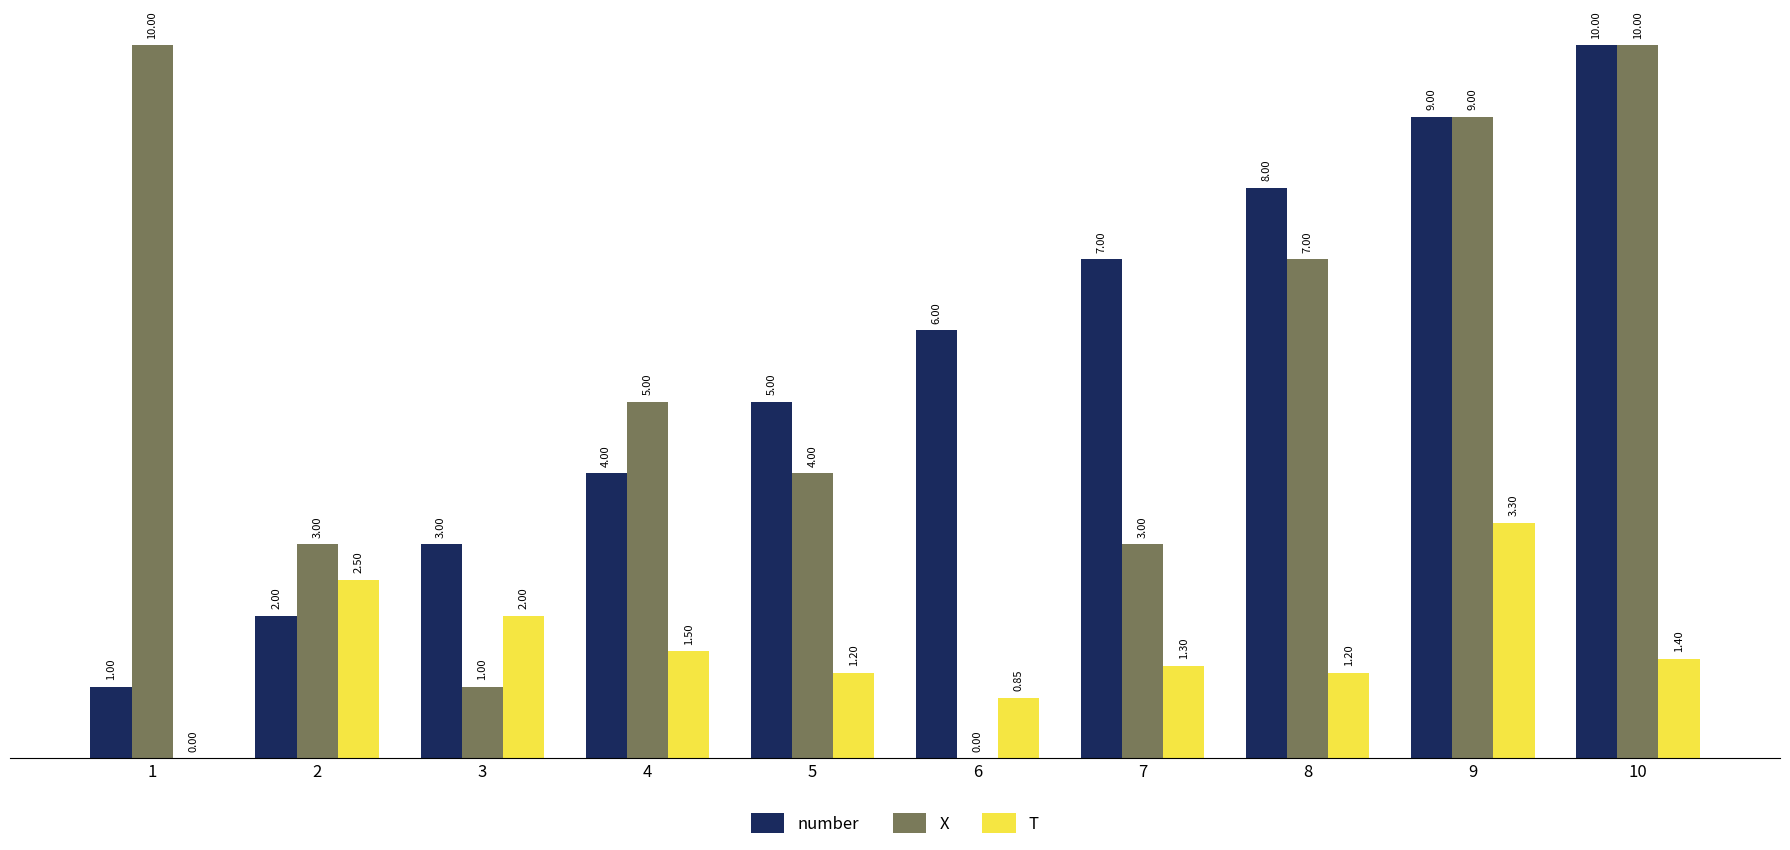

Which series changed the most between 1 and 4?

X